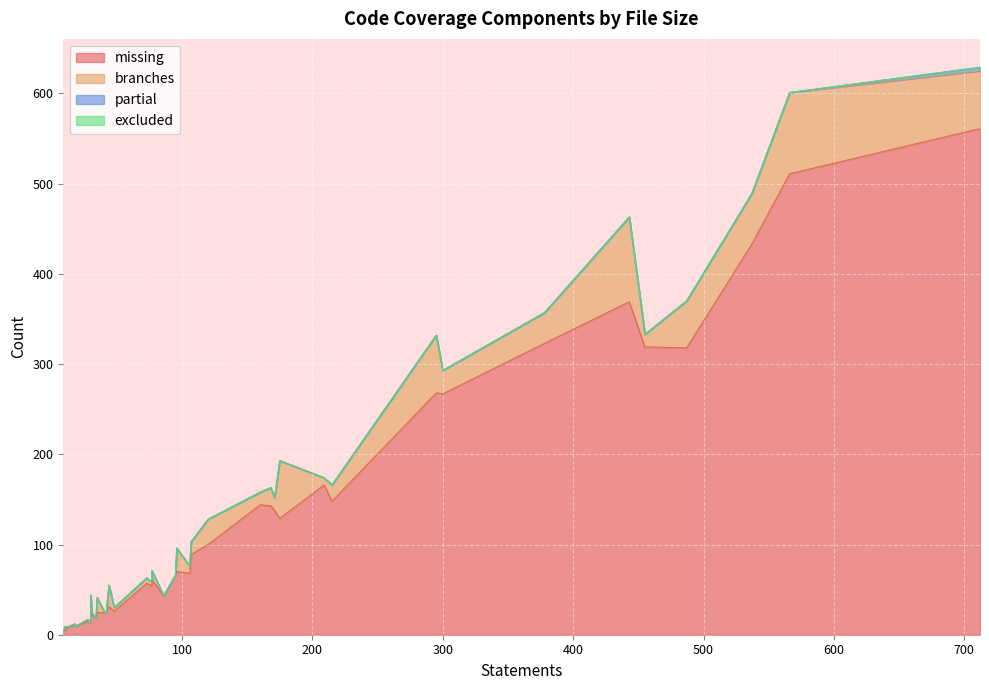

What is the sum of all missing values?

5117